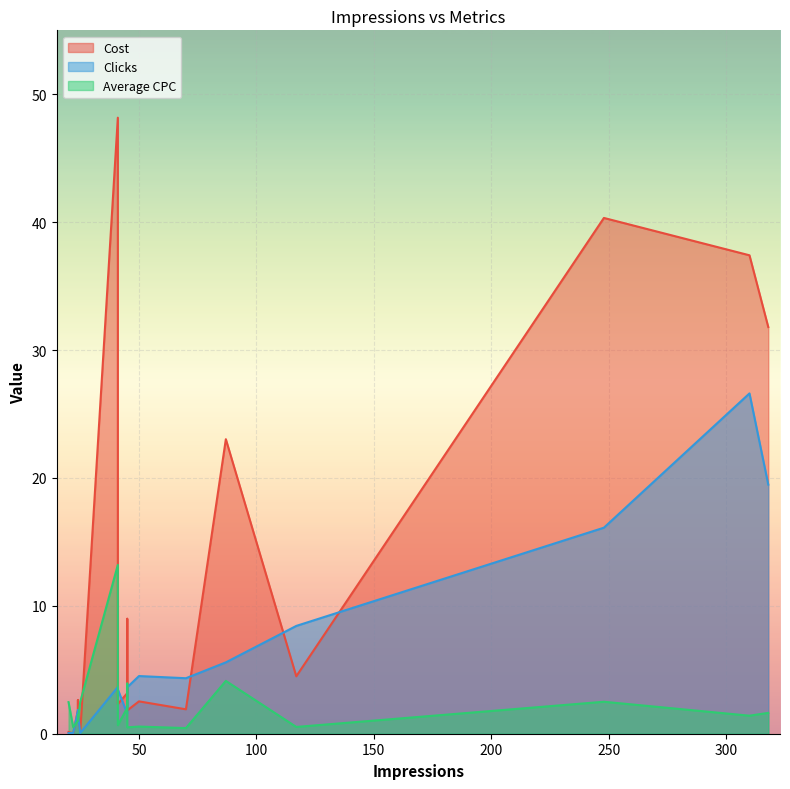

List the labels in order of Average CPC value, smallest first.

70, 45, 22, 117, 50, 41, 24, 24, 310, 24, 318, 45, 20, 25, 248, 45, 87, 41